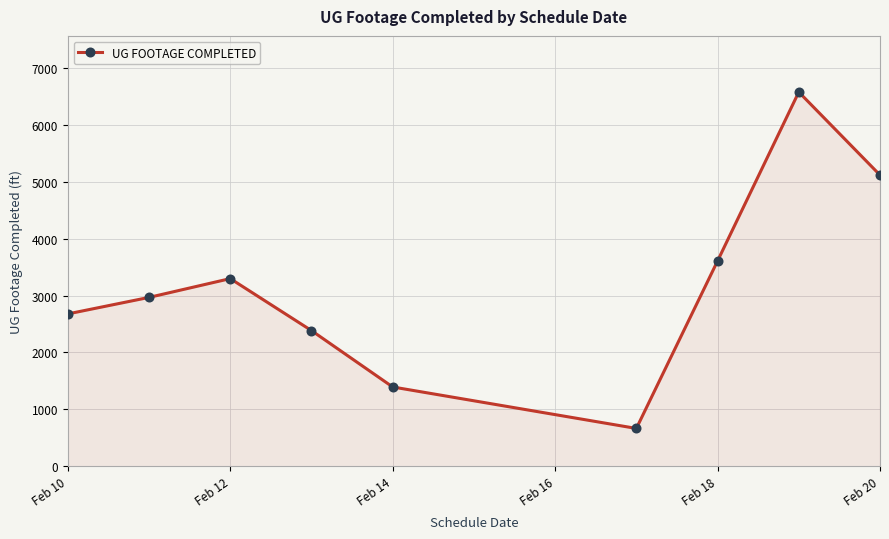

What is the difference between the second highest and second lowest values?

3721